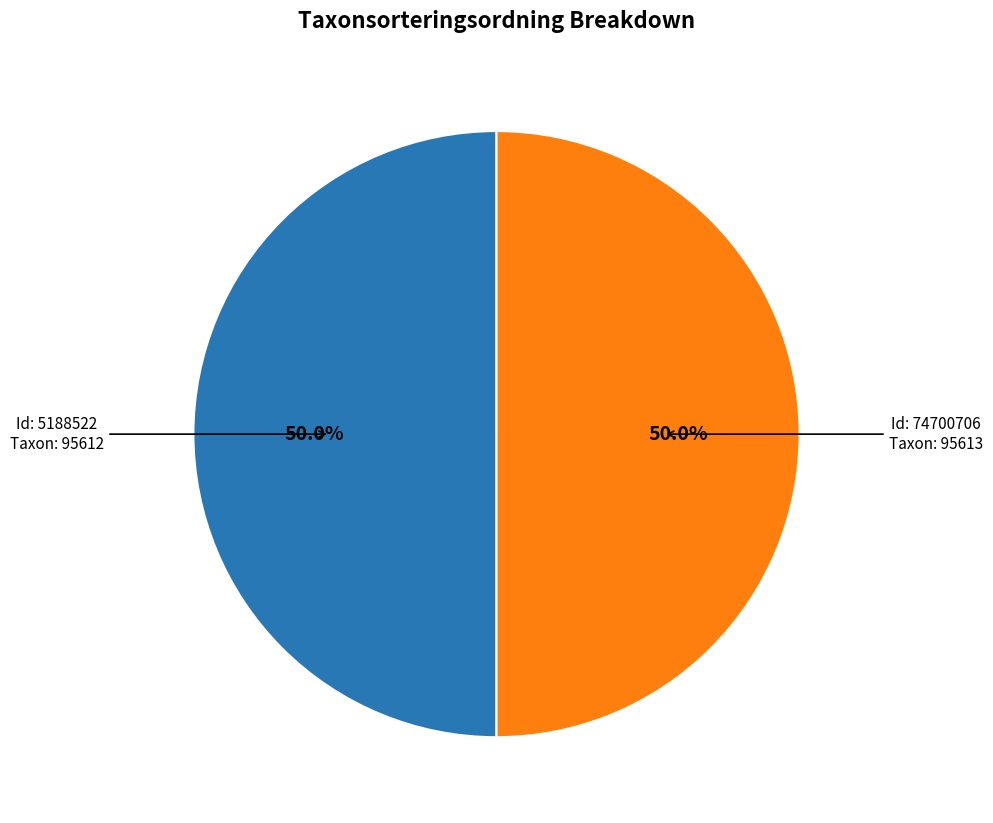

How many slices are in this pie chart?

2